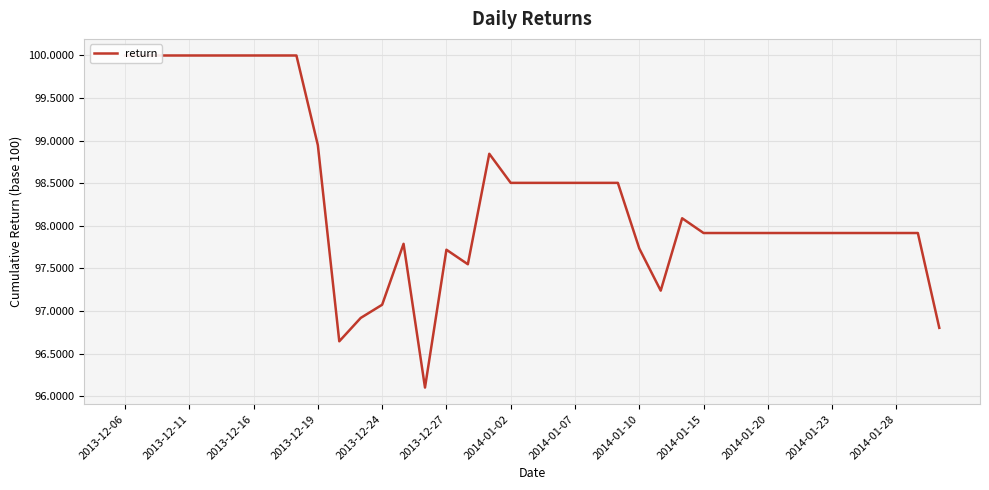

How many data points does each series have?

39